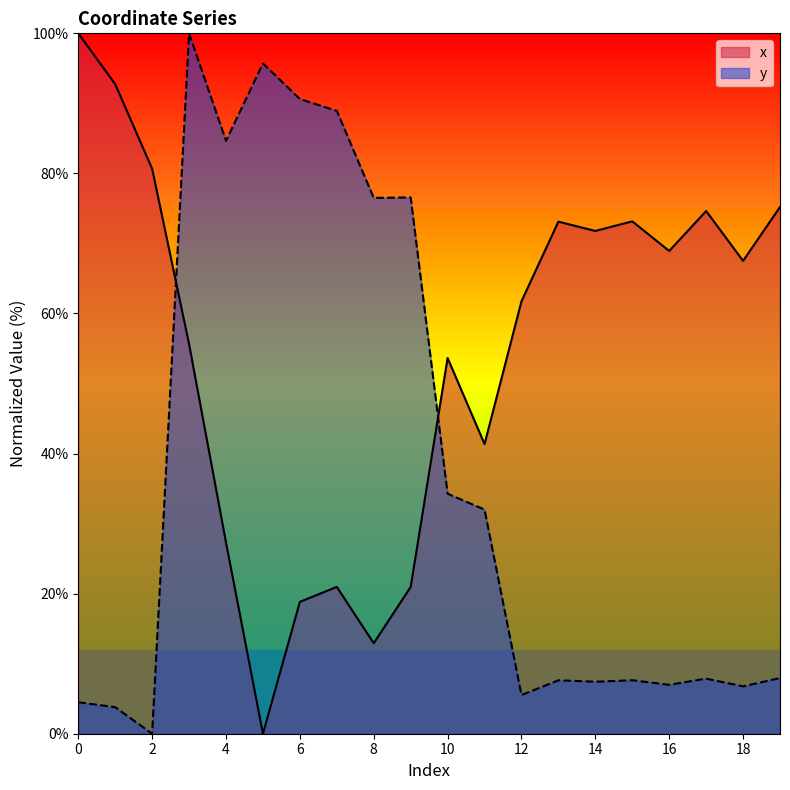

Rank the series by their average value, from lowest to highest.

y, x